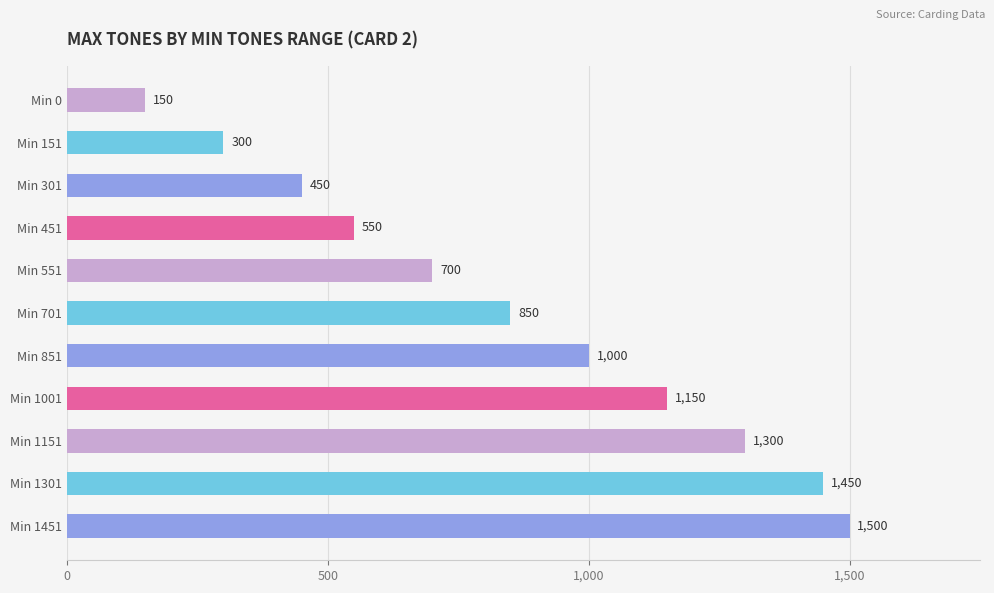

Reading top to bottom, what are all the values shown in this chart?

Min 0=150	Min 151=300	Min 301=450	Min 451=550	Min 551=700	Min 701=850	Min 851=1000	Min 1001=1150	Min 1151=1300	Min 1301=1450	Min 1451=1500